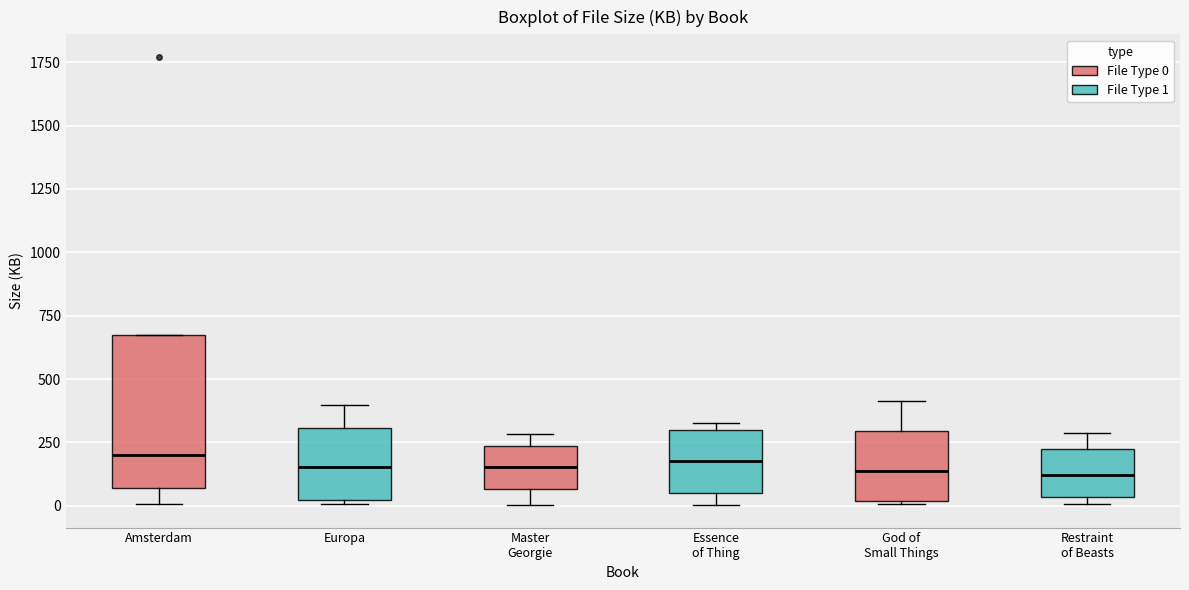

Where is the lower edge of the box for Amsterdam on the y-axis? The values are not printed on the chart, so give them approximately, as read against the axis.

50